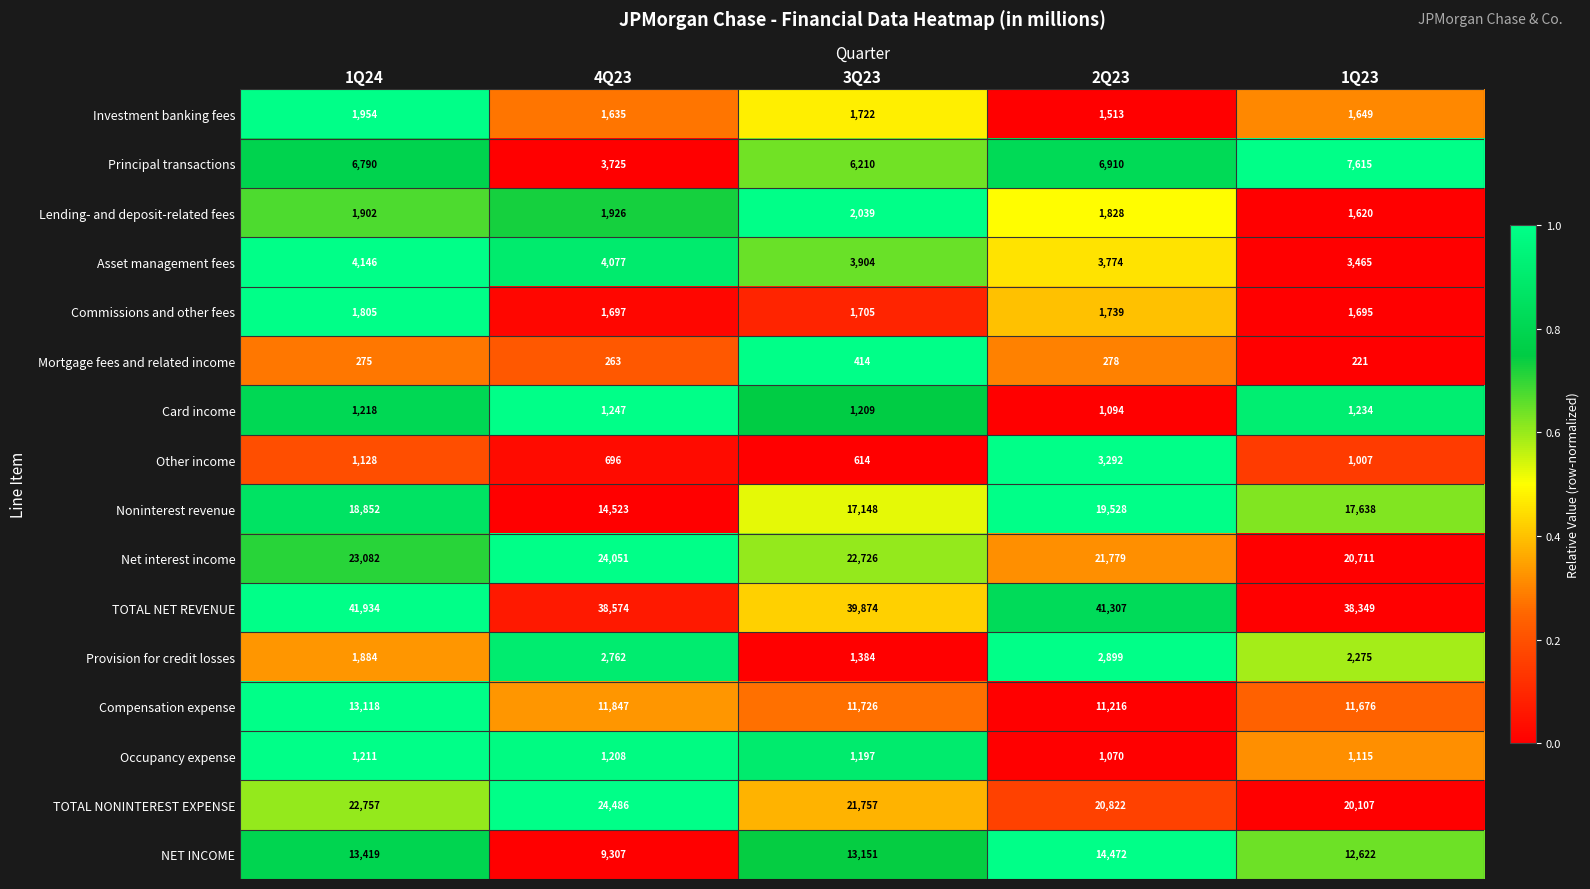

What is the total value across all series at 3Q23?

146780